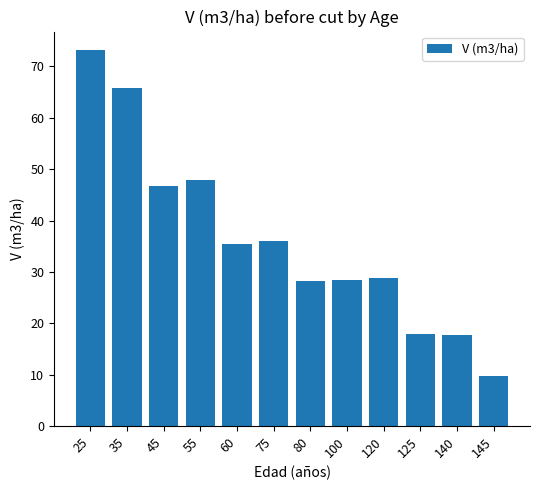

What is the change in value from 55 to 80?

-19.6